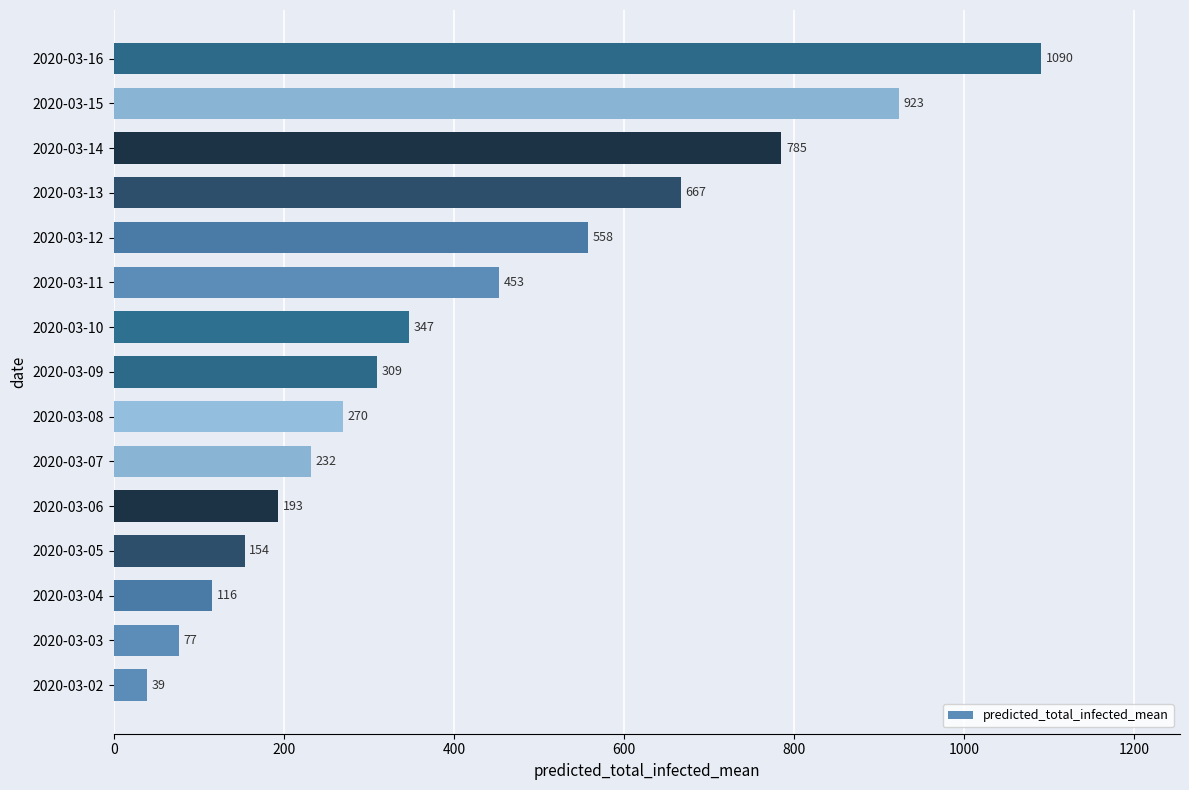

Where is the data nearest to the value 564?

2020-03-12